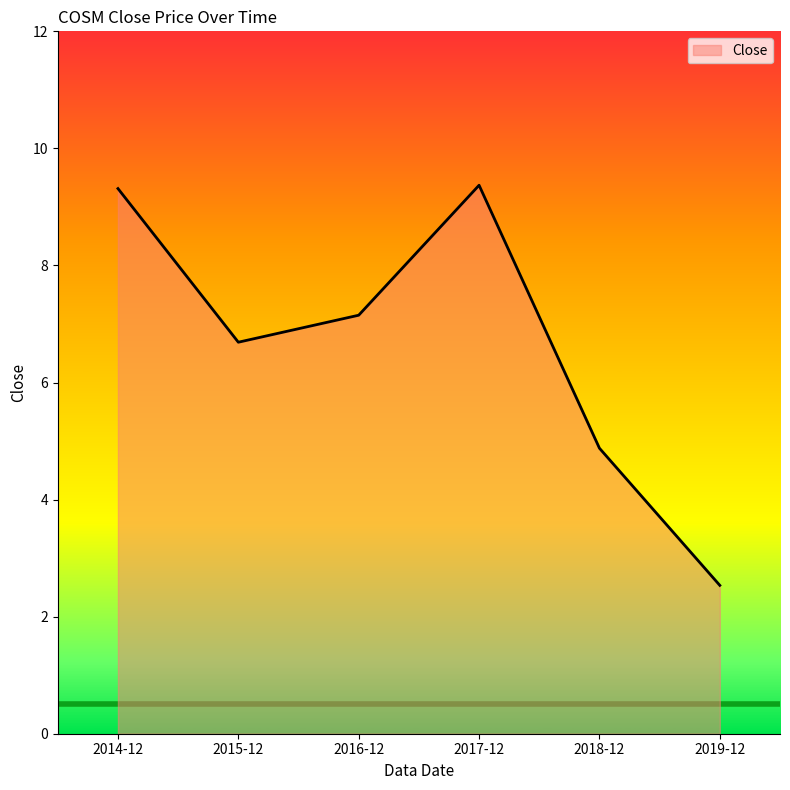

At which category does the data reach its first local peak?

2017-12